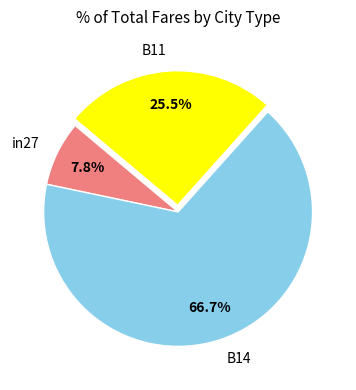

Rank the categories by value from lowest to highest.

in27, B11, B14